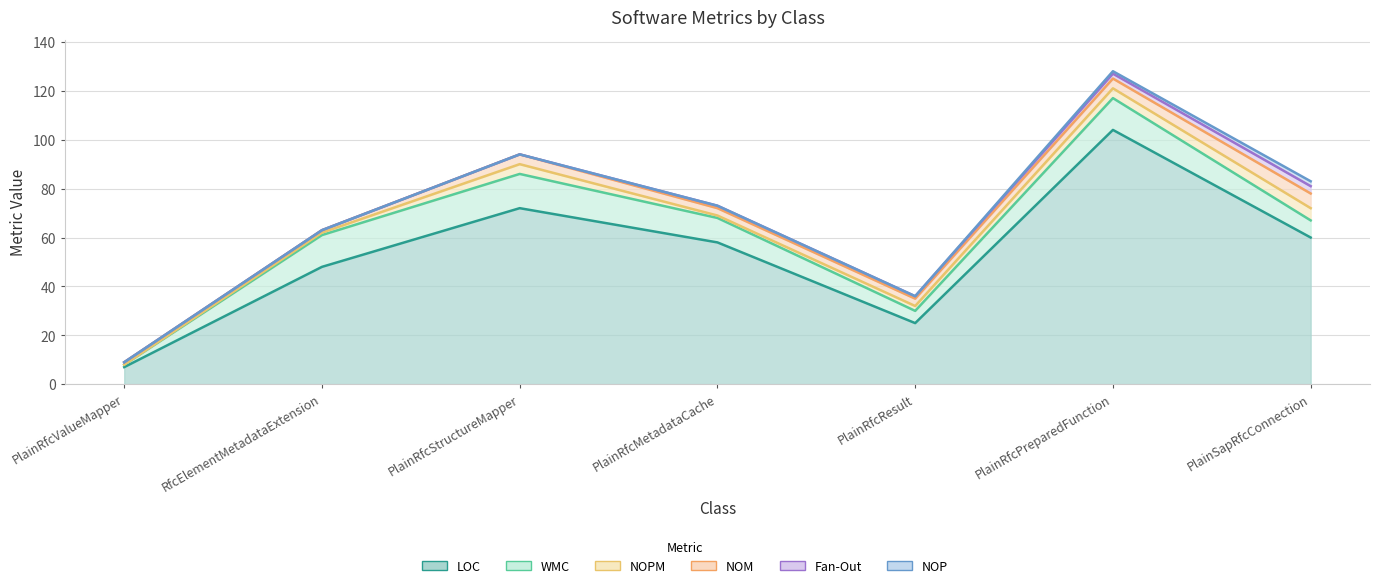

How many data points in NOPM are above 2?

3